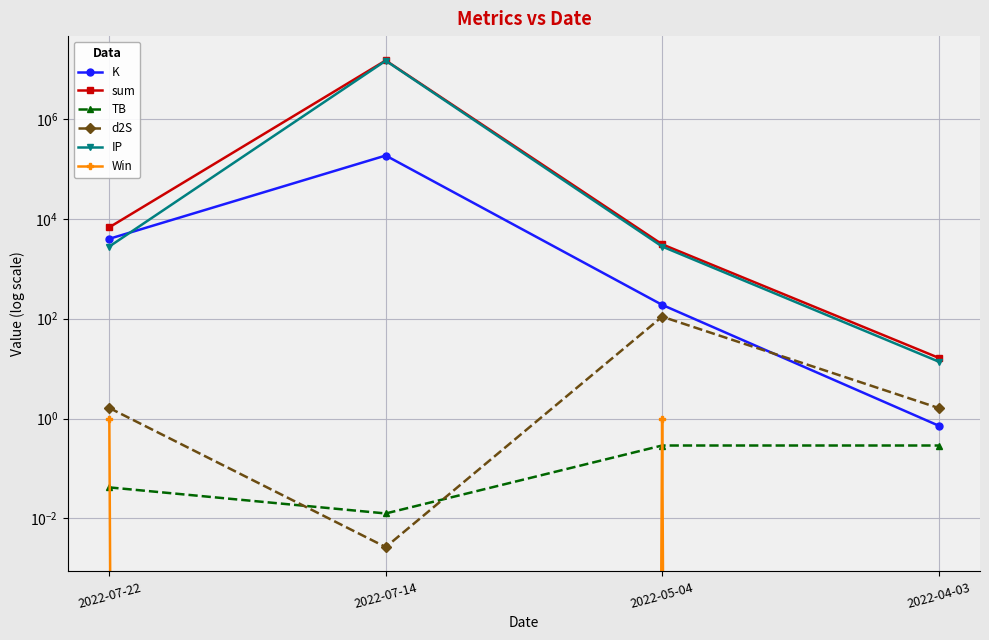

Is the value of d2S at 2022-07-22 greater than the value of IP at 2022-07-14?

No